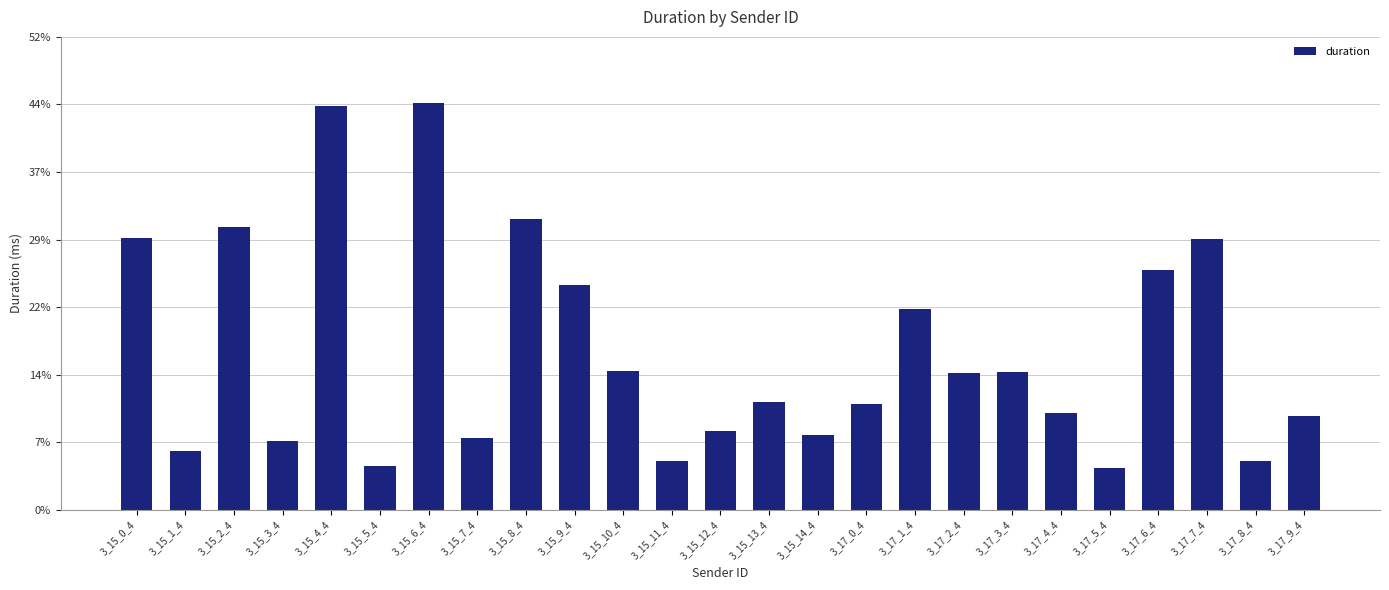

Does the chart contain any negative values?

No